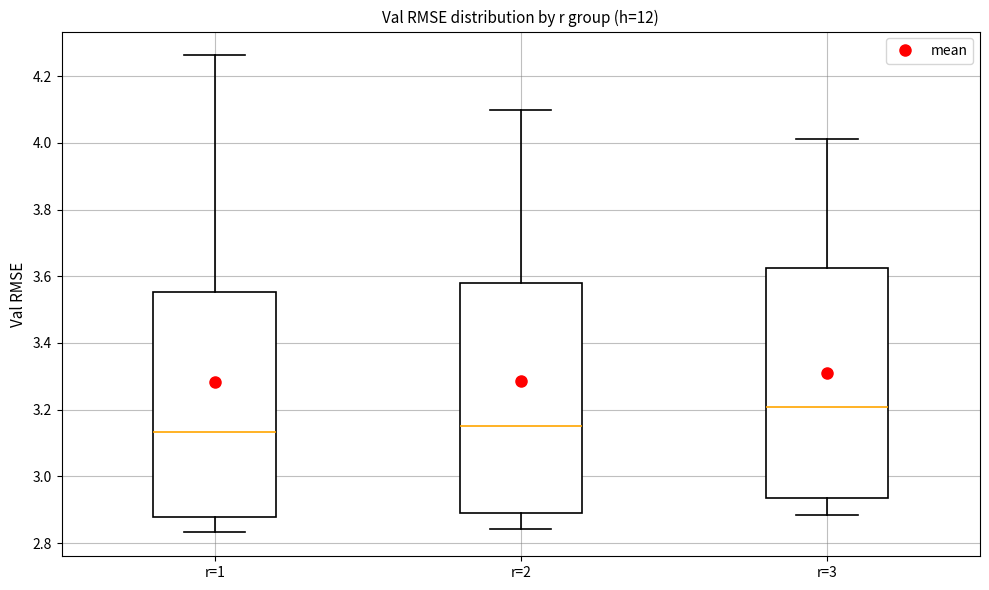

Reading left to right, transcribe this box plot: for each box, give where its median line is, the range the box spans, and where its two whiskers end, as read against the y-axis. The values are not printed on the chart, so give them approximately, as read against the axis.

r=1: median 3.14, box 2.88 to 3.56, whiskers 2.84 to 4.26
r=2: median 3.16, box 2.88 to 3.58, whiskers 2.84 to 4.10
r=3: median 3.20, box 2.94 to 3.62, whiskers 2.88 to 4.02